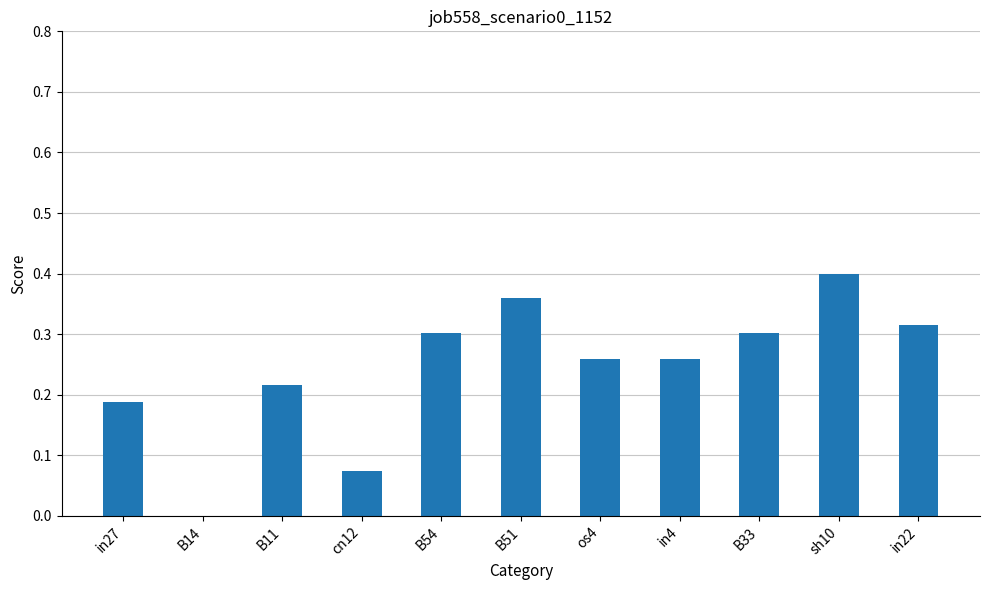

What is the sum of all values?

2.7